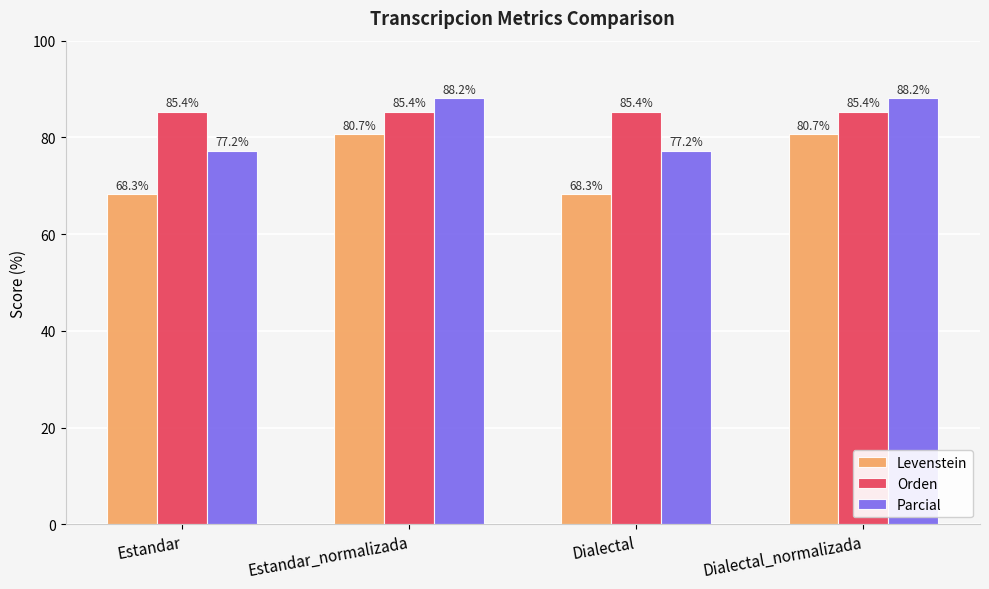

Which series changed the most between Dialectal and Dialectal_normalizada?

Levenstein